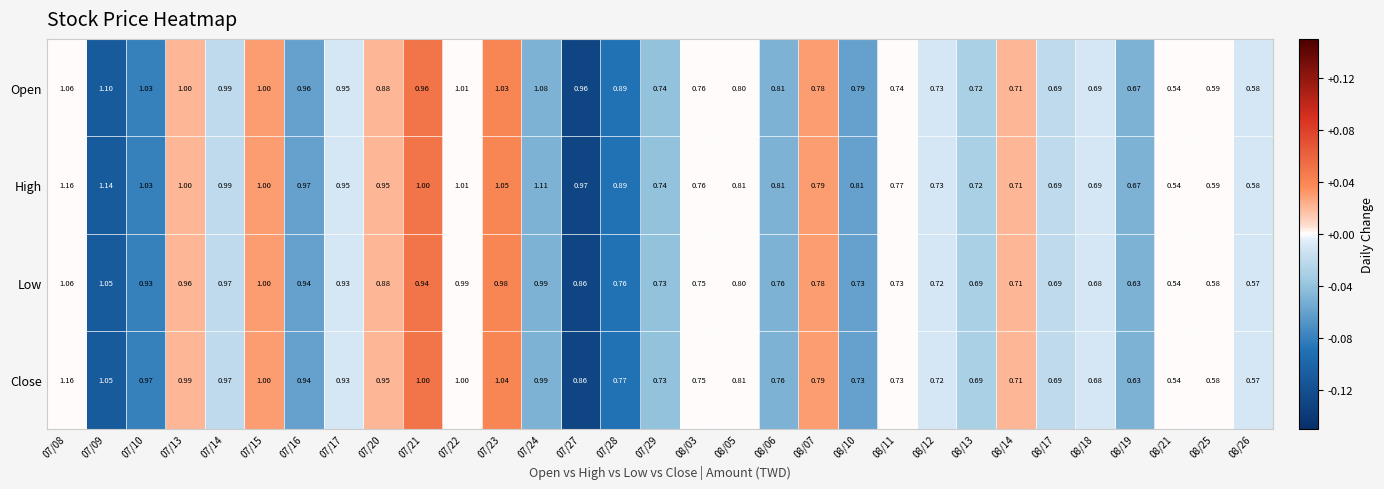

Is the value of Close at 08/14 greater than the value of Open at 08/19?

Yes